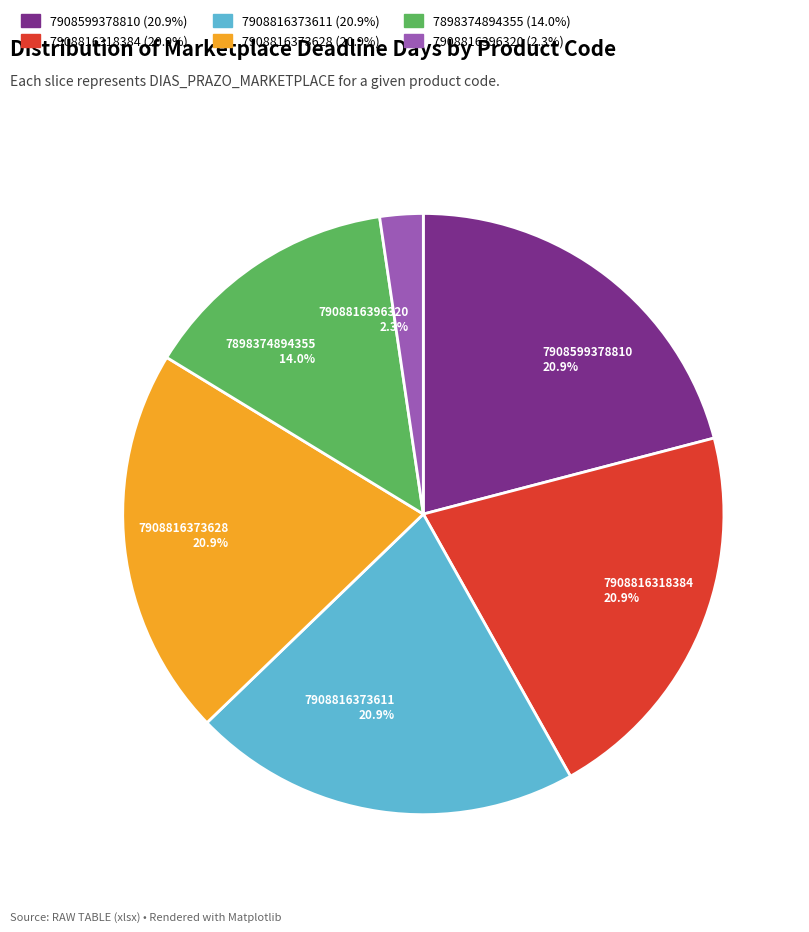

How much of the chart is everything except 7908816373628 20.9%?

79.1%